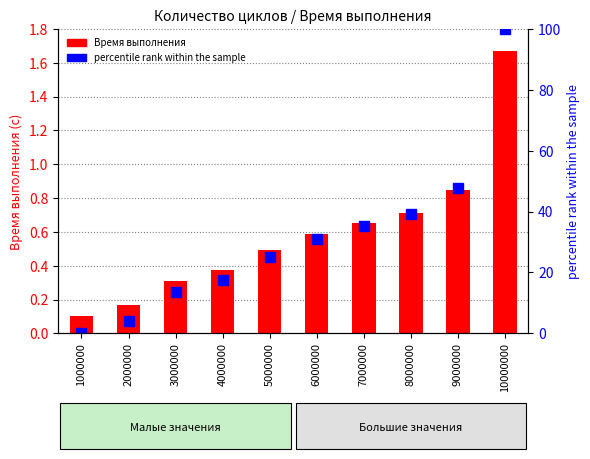

What is the spread (max minus min) of values at 3000000?

13.1